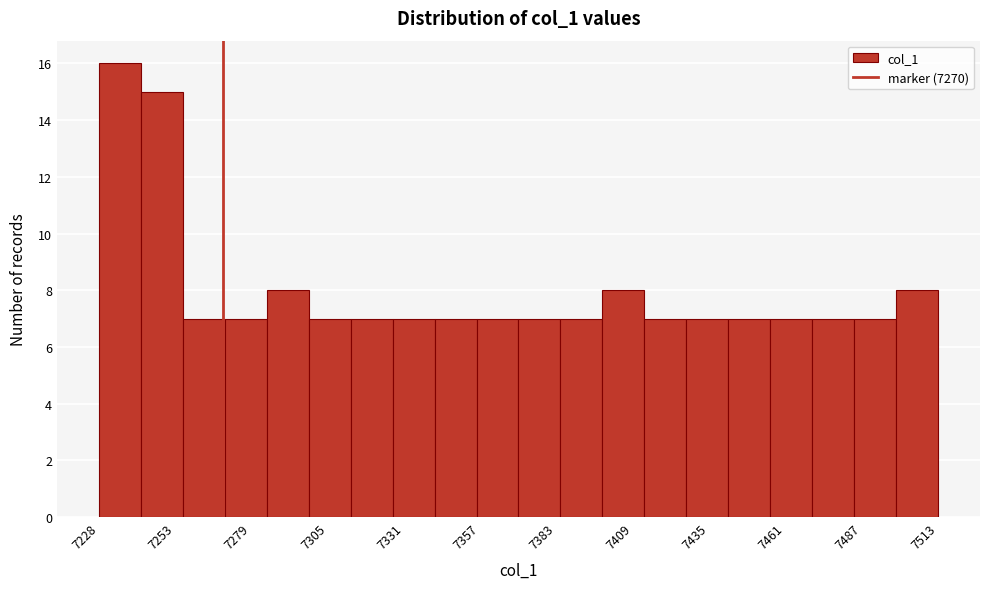

Read against the x-axis, roughly where is the centre of the tallest bar?

7235